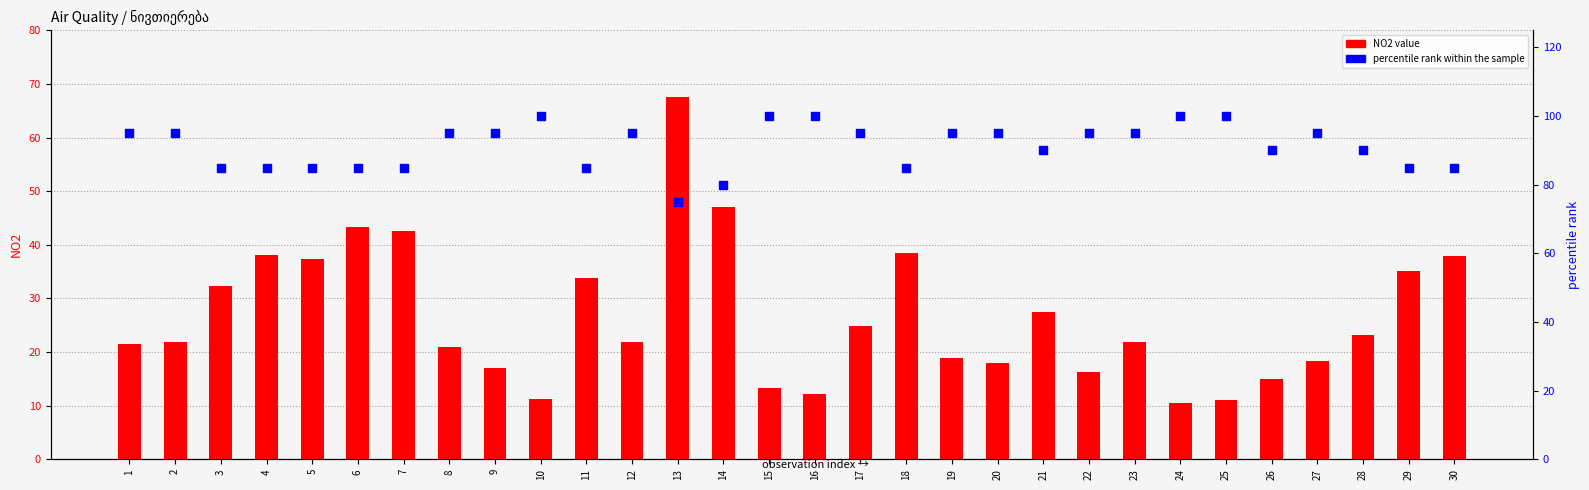

Is the value of NO2 value at 17 greater than the value of percentile rank within the sample at 17?

No